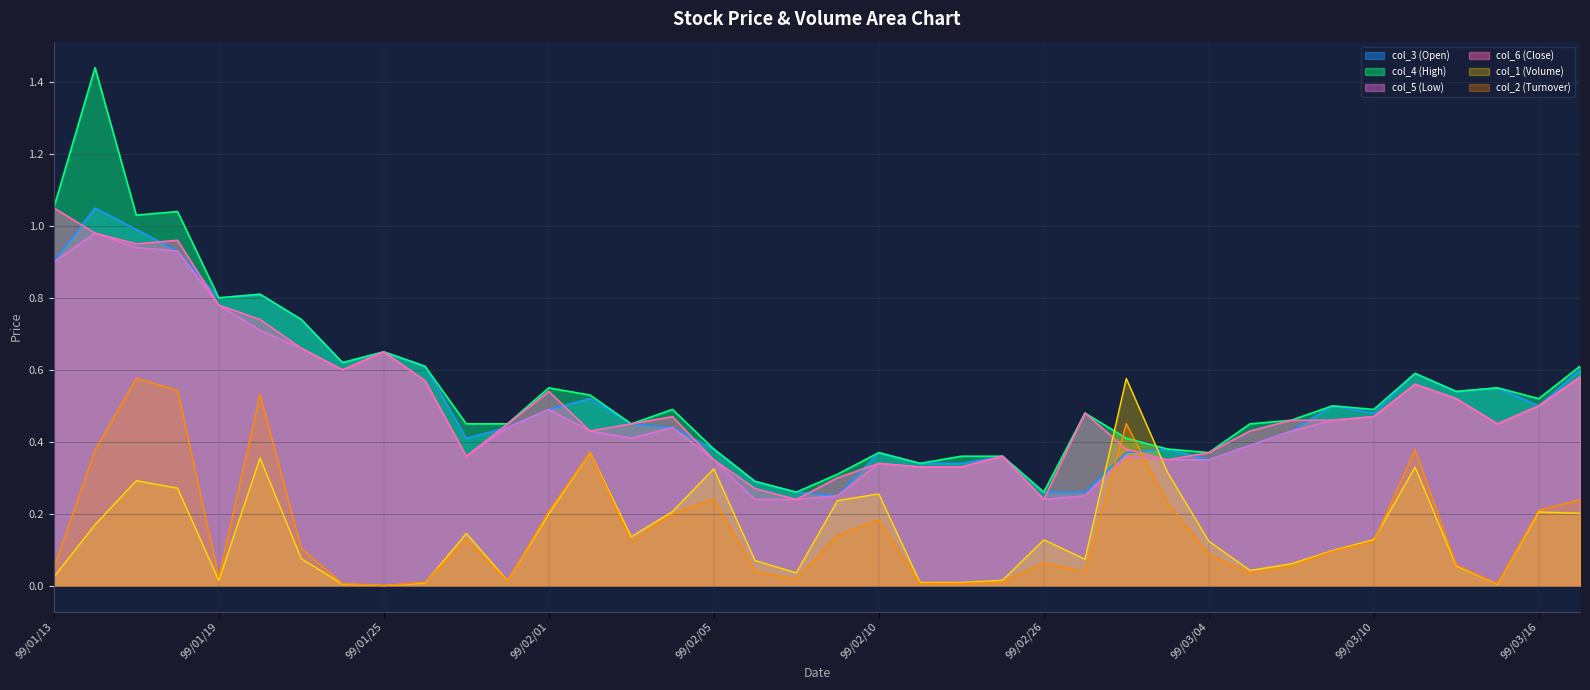

At which category is the sum across all series the highest?

99/01/14